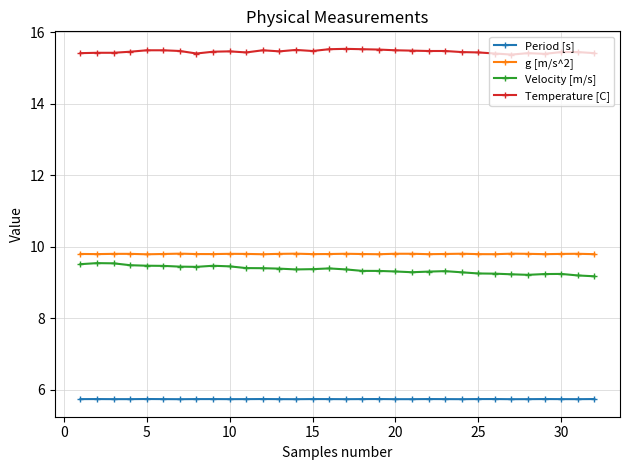

True or false: g [m/s^2] and Temperature [C] cross at least once.

False